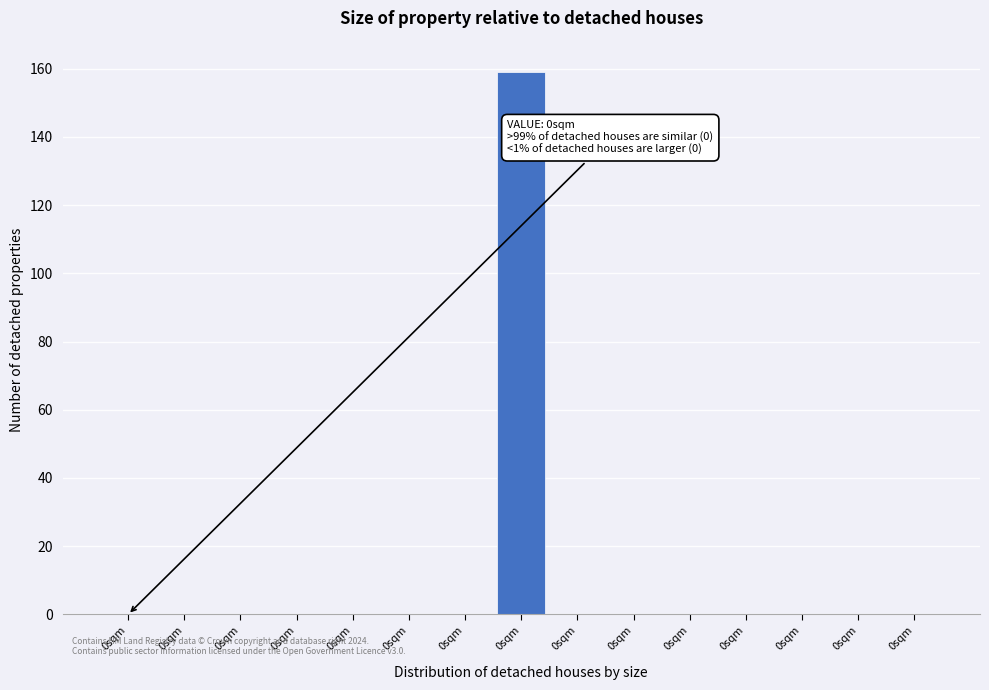

Are the bars horizontal?

No